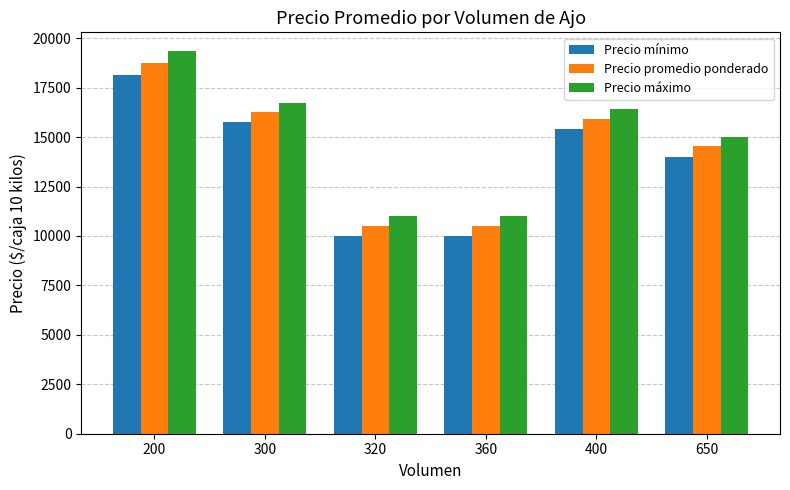

What is the sum of the Precio promedio ponderado values at 300 and 400?

32150